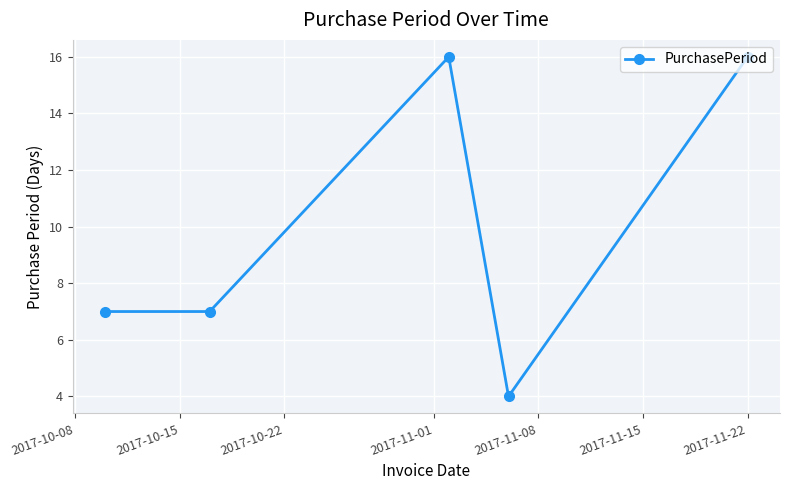

What is the smallest value displayed?

4